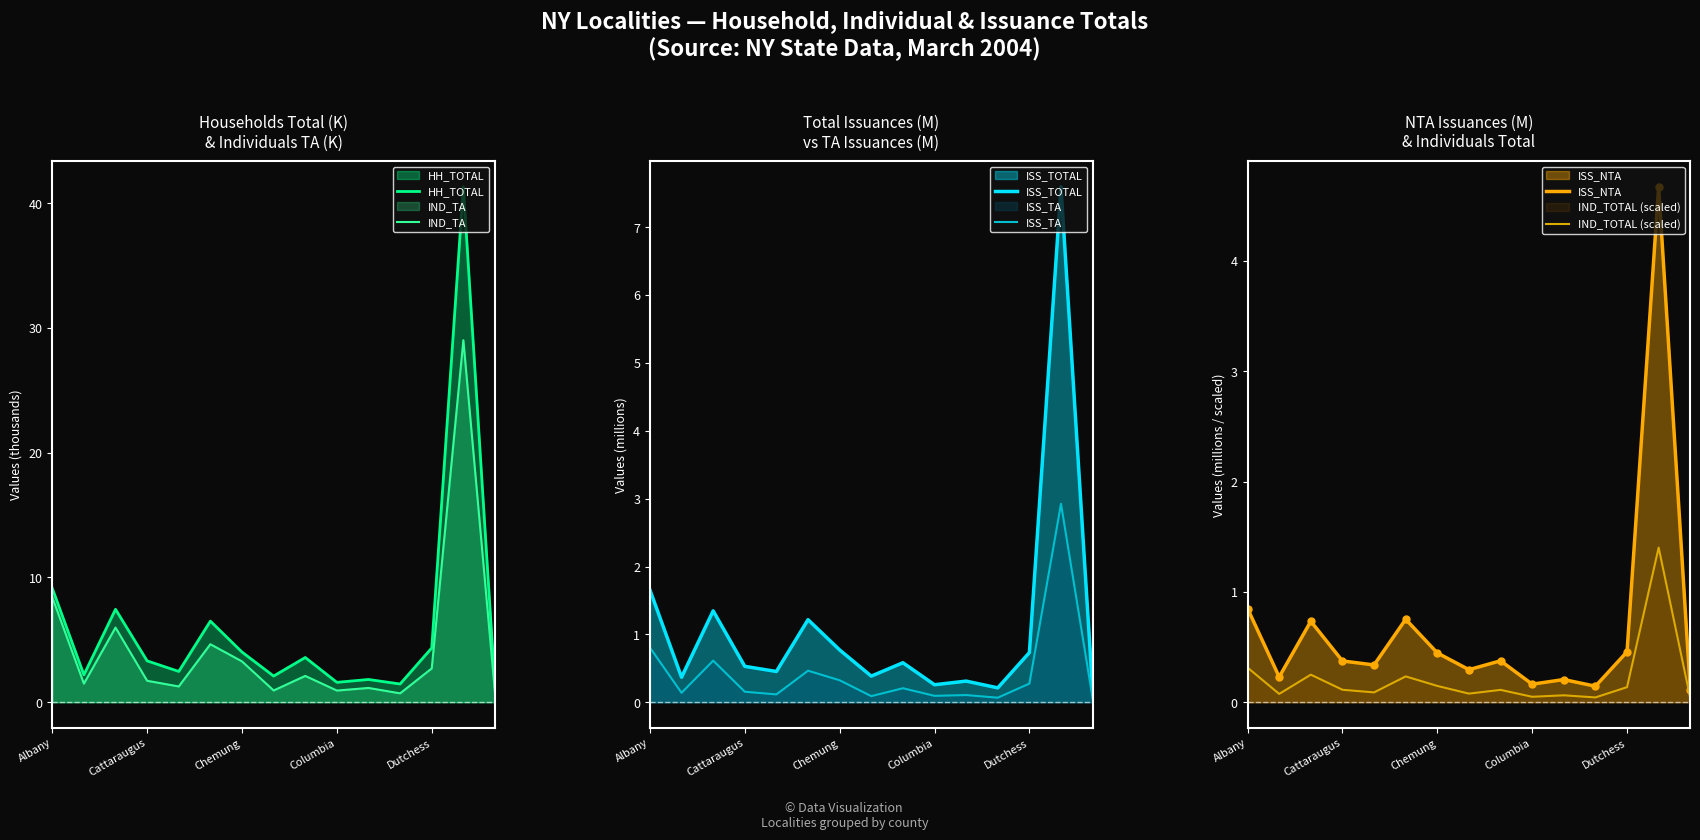

What is the average value of the IND_TOTAL (scaled) series?

0.2